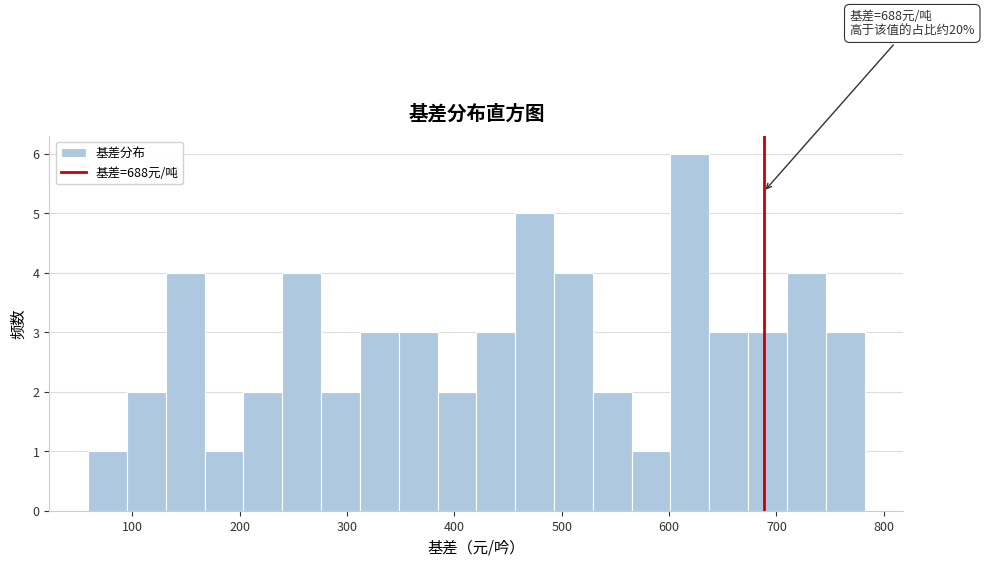

Around what value on the x-axis is the tallest bar? Give the approximate position of its centre, as read against the axis.

620